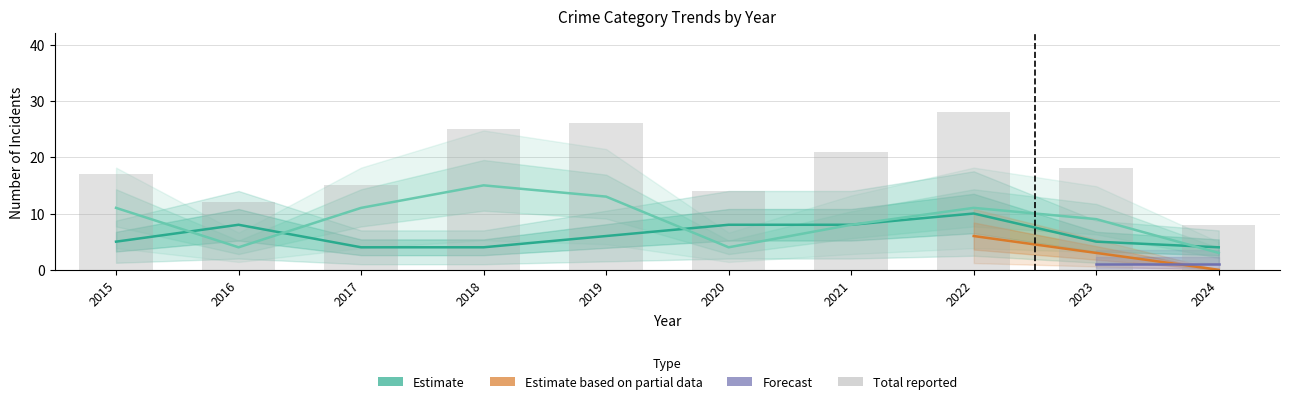

Which series has the largest range (max minus min)?

Total